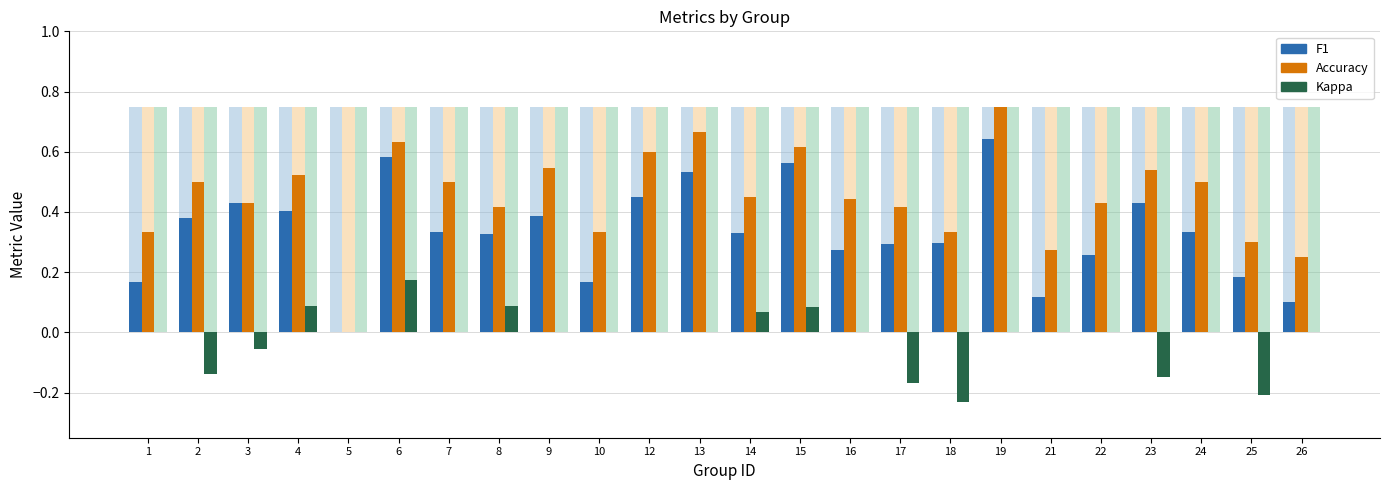

How many series are shown in this chart?

3